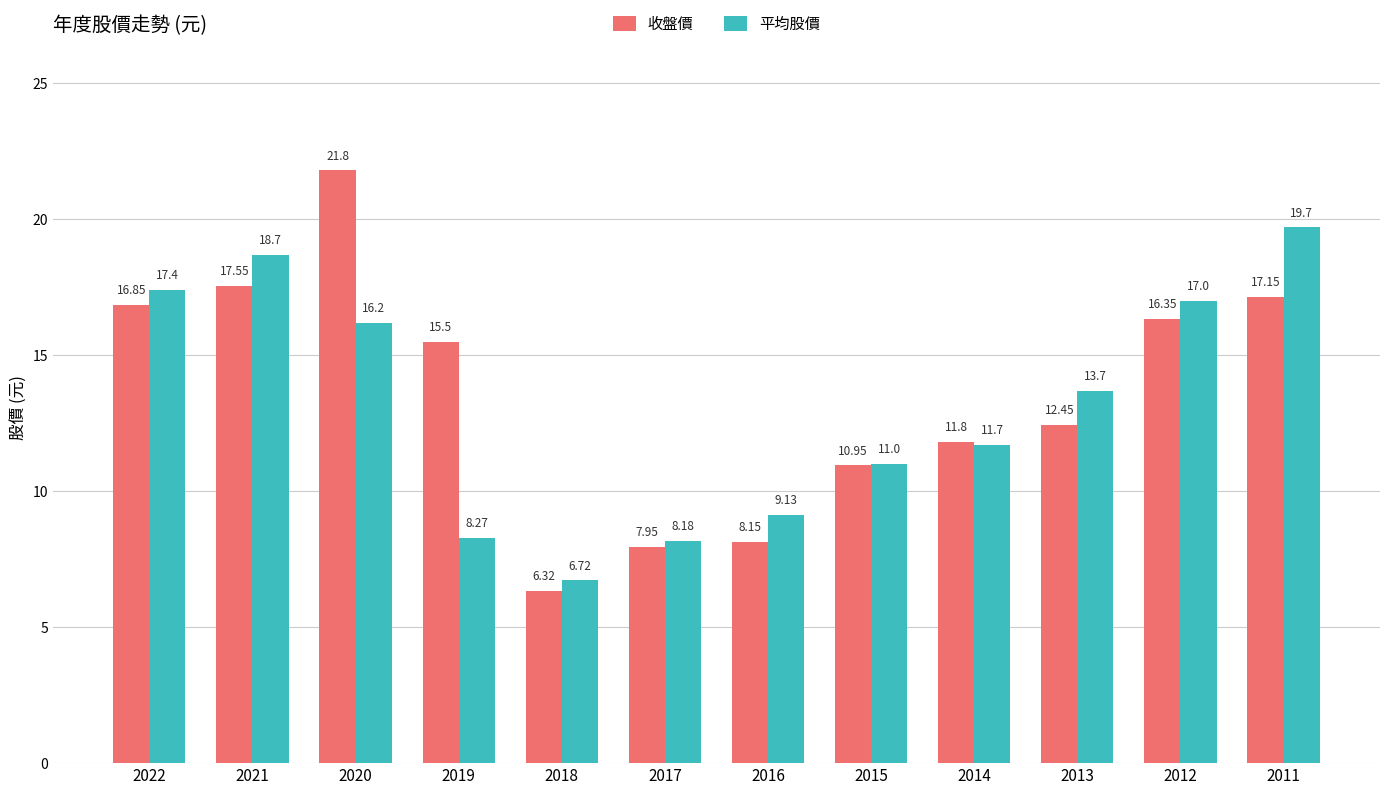

What is the difference between the 收盤價 values at 2021 and 2011?

0.4